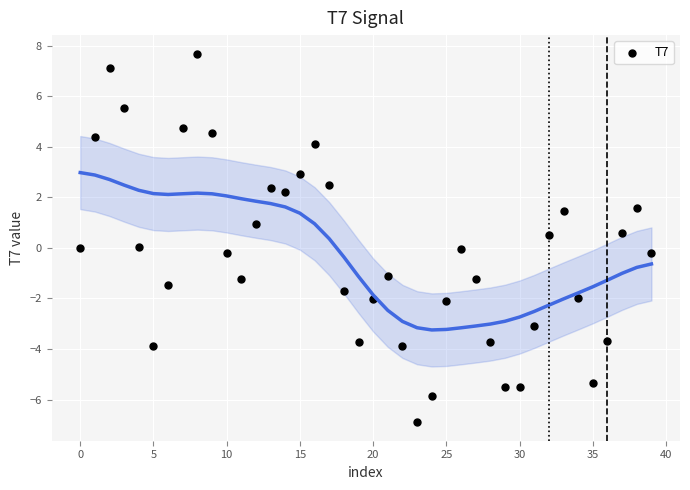

What is the range of Y values (max minus min)?

14.6